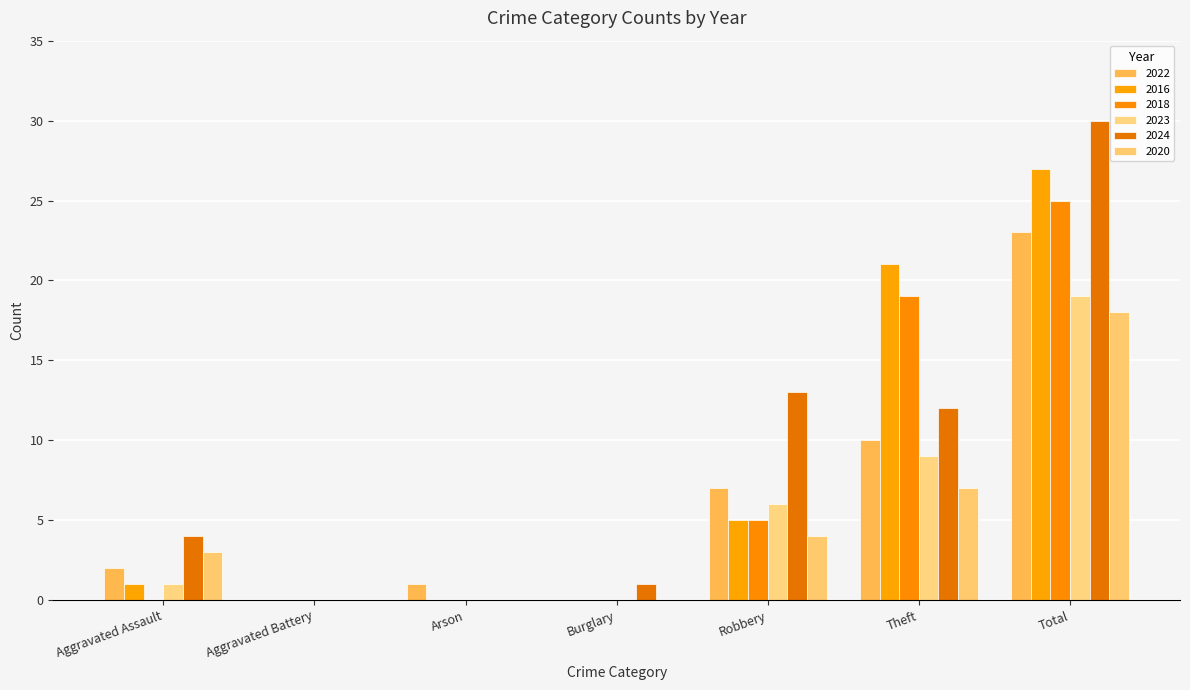

At which category is the sum across all series the highest?

Total